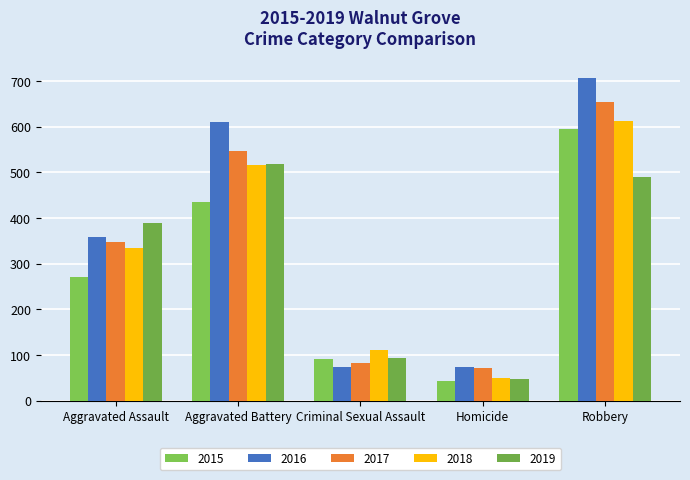

At which category is the sum across all series the highest?

Robbery